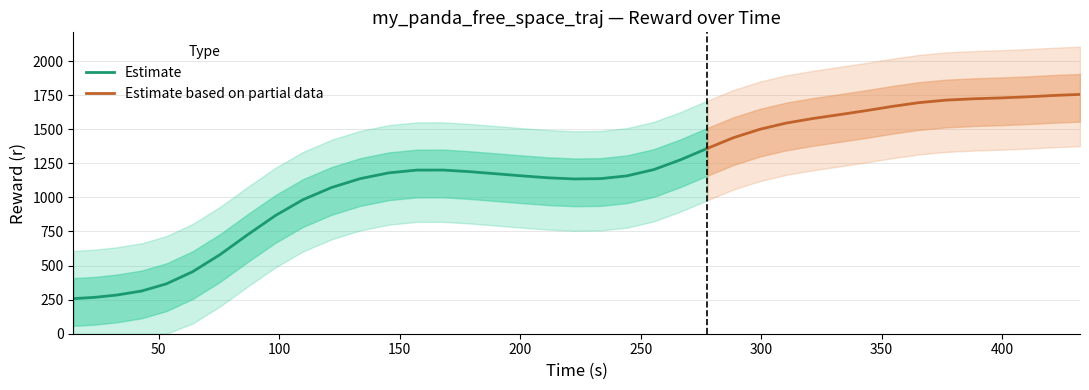

What is the highest value of the Estimate series?

1359.5